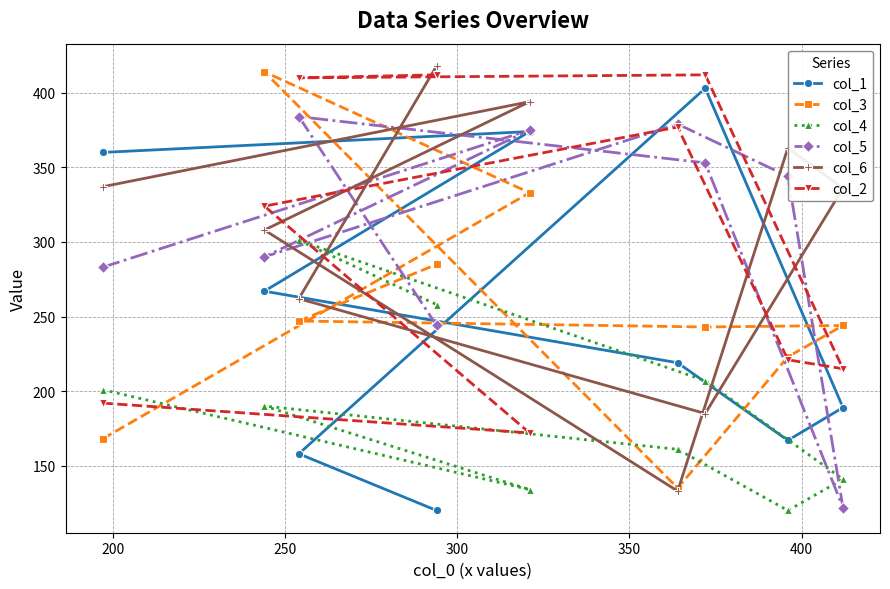

What is the difference between the second highest and minimum values in the col_2 series?

240